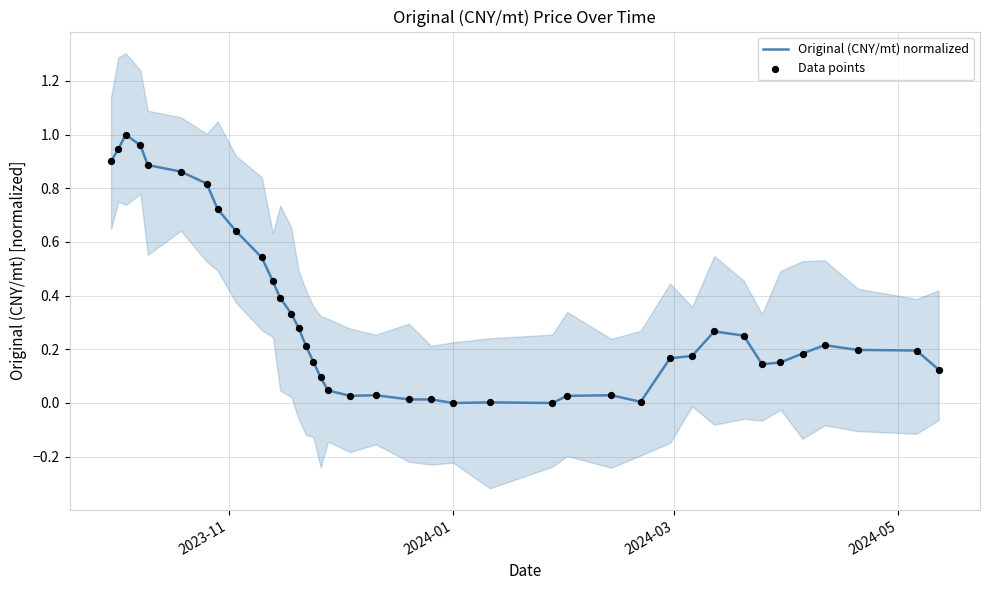

At how many categories does at least one series exceed 0?

37